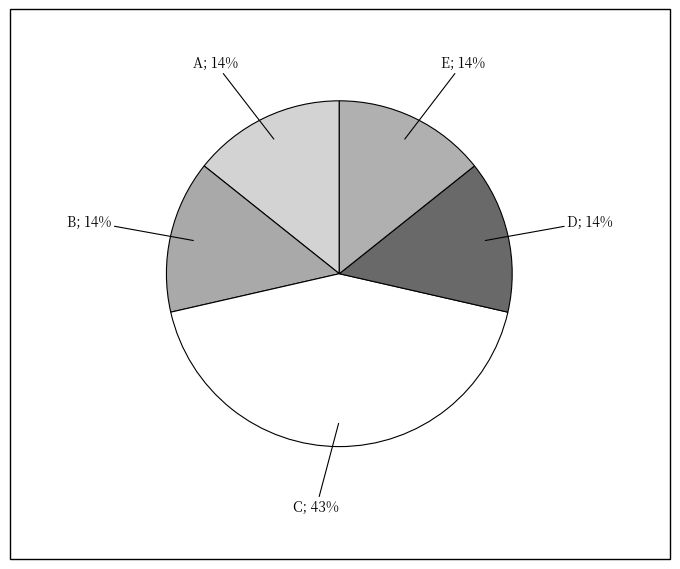

How many slices are in this pie chart?

5